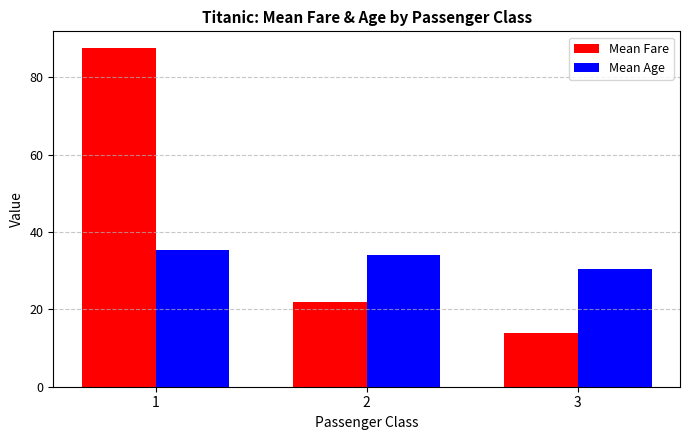

Which series has the largest total across all categories?

Mean Fare